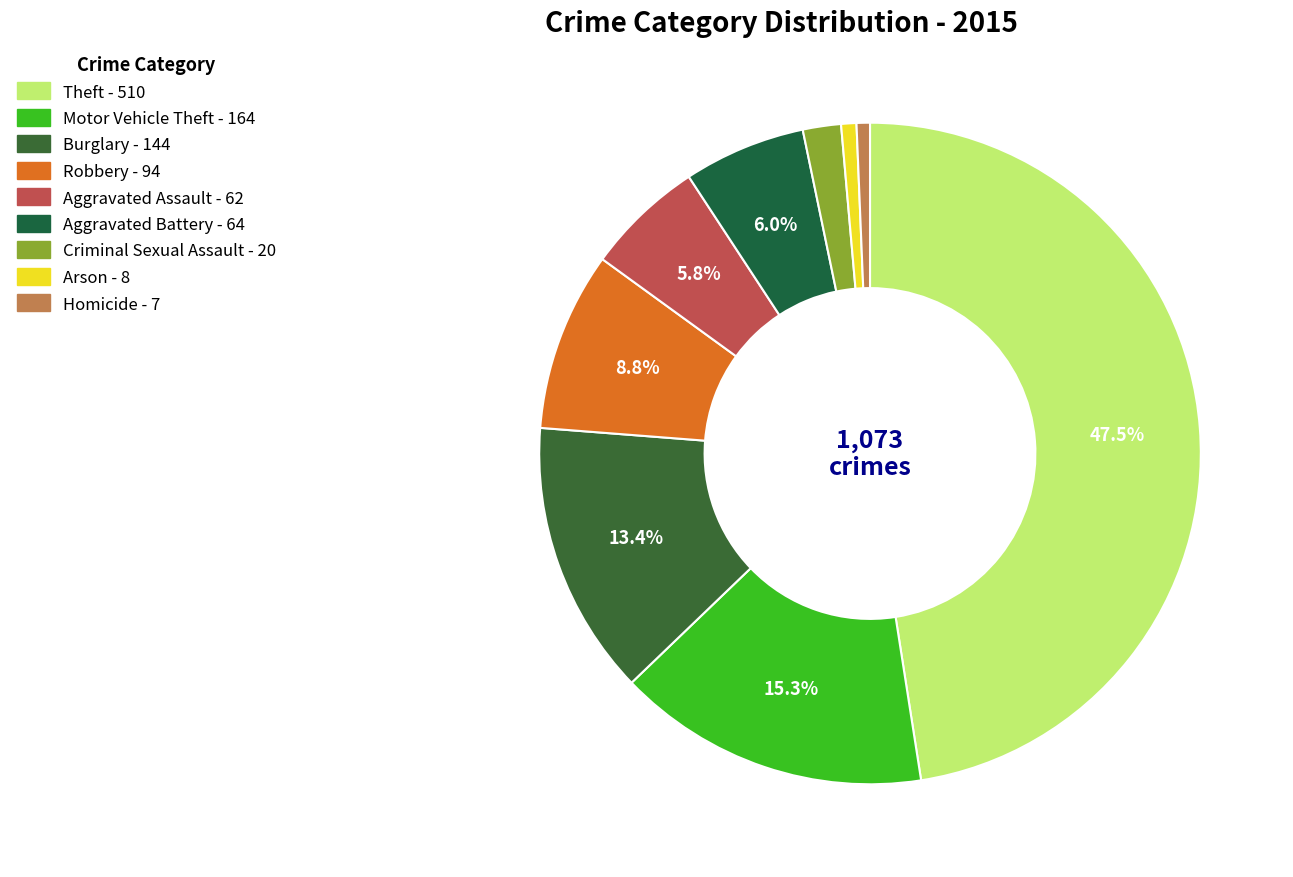

Is it true that Burglary is 13% of the pie?

True